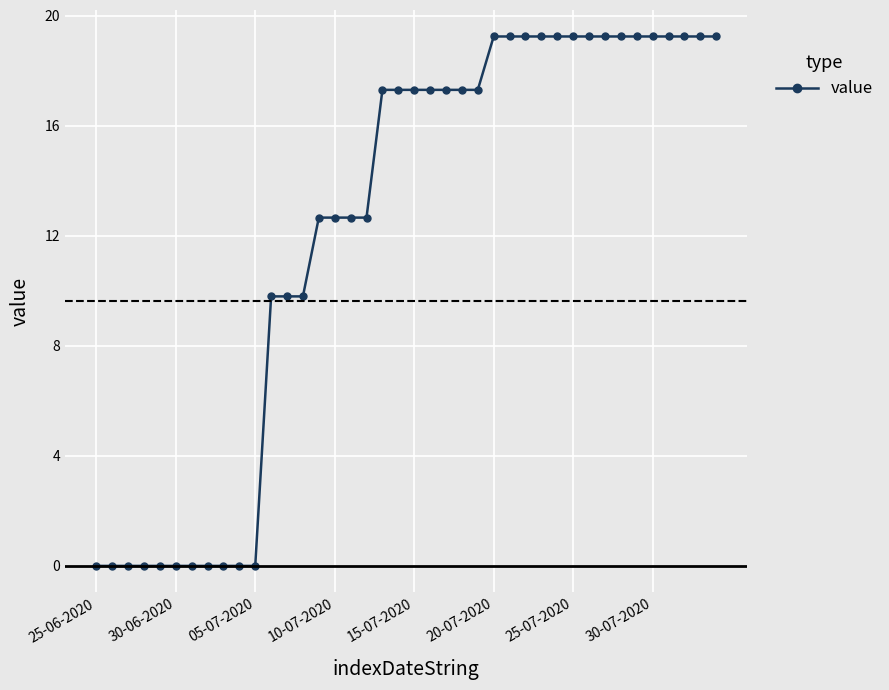

How many values are below 17?

18